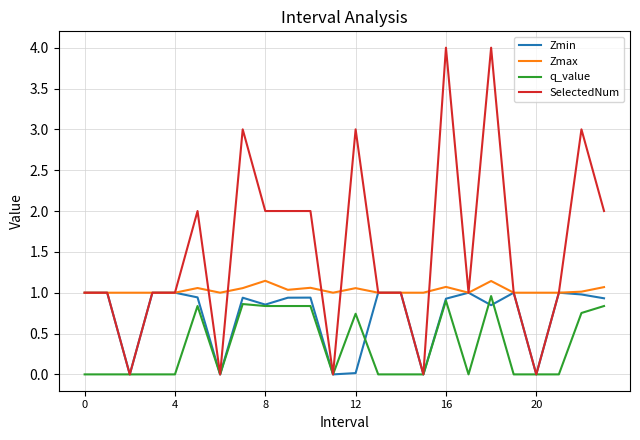

Which series has the largest total across all categories?

SelectedNum